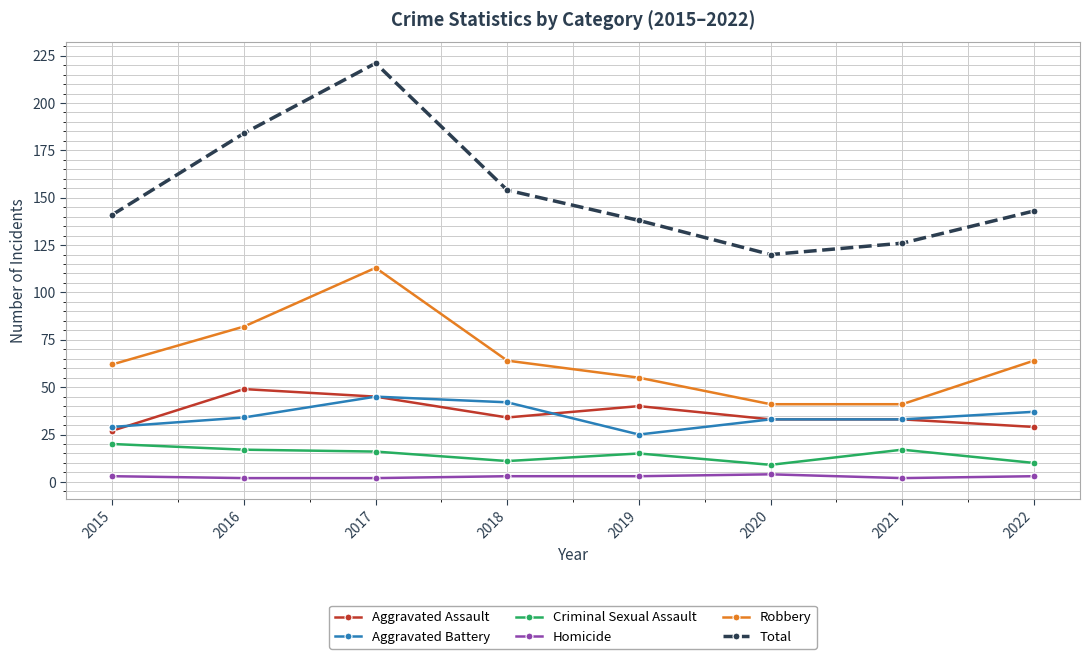

How many lines are shown in the chart?

6